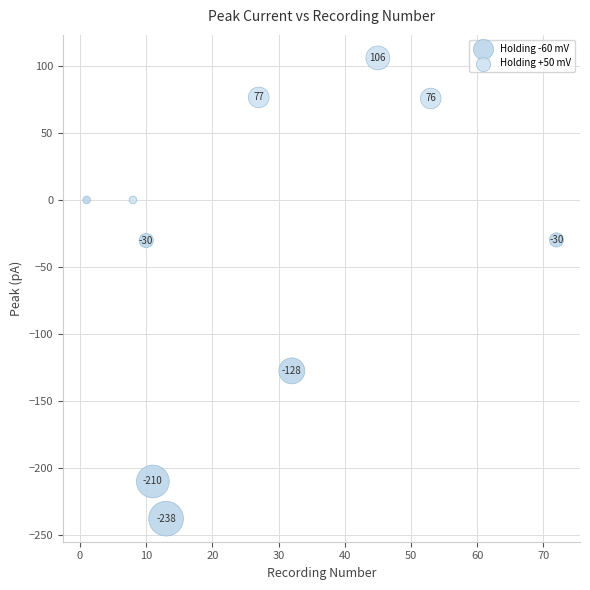

Which series contains the lowest Y value?

Holding -60 mV